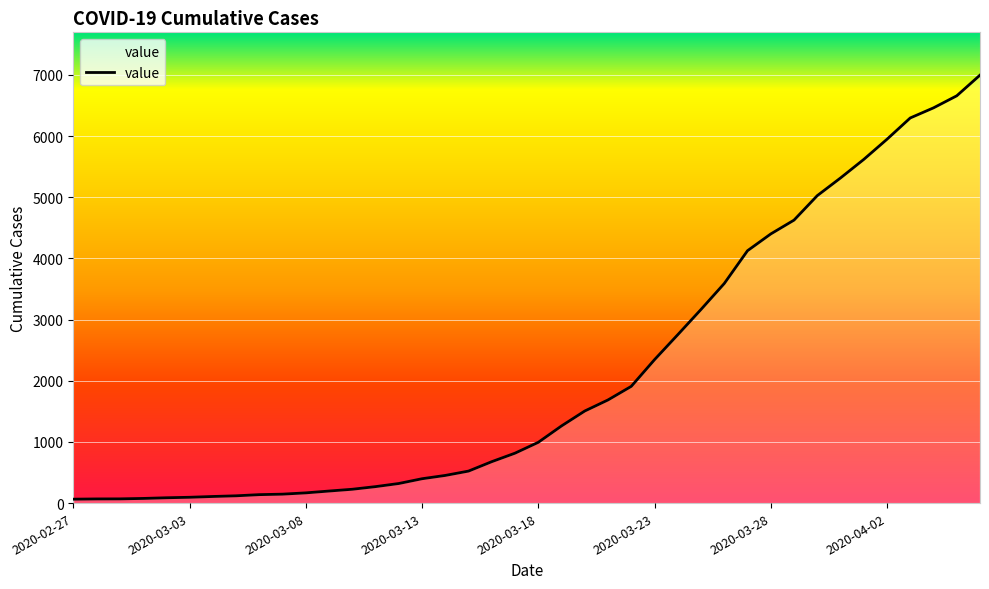

What is the difference between the maximum and minimum values?

6931